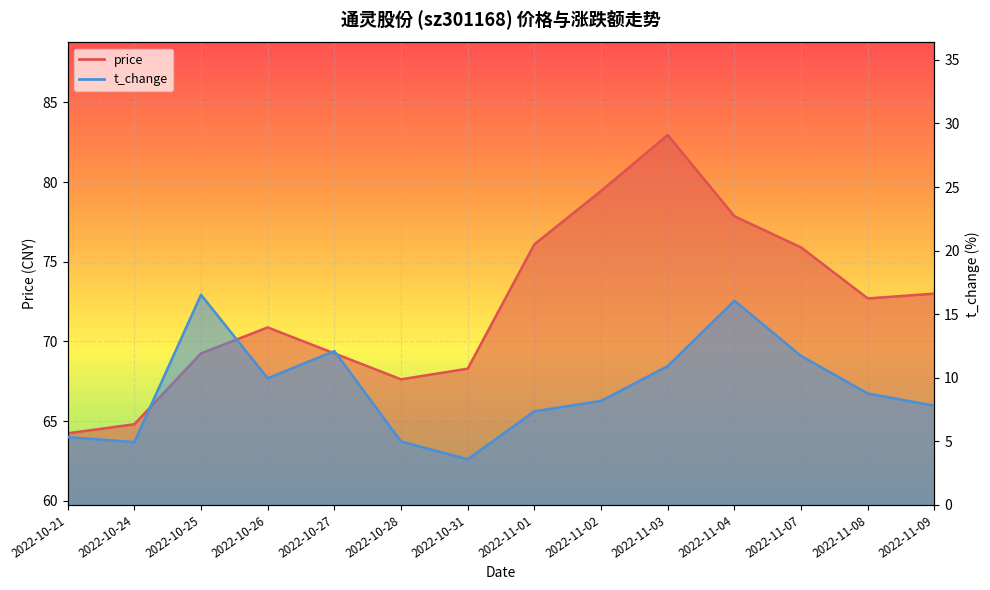

What is the label of the 12th point from the left?

2022-11-07